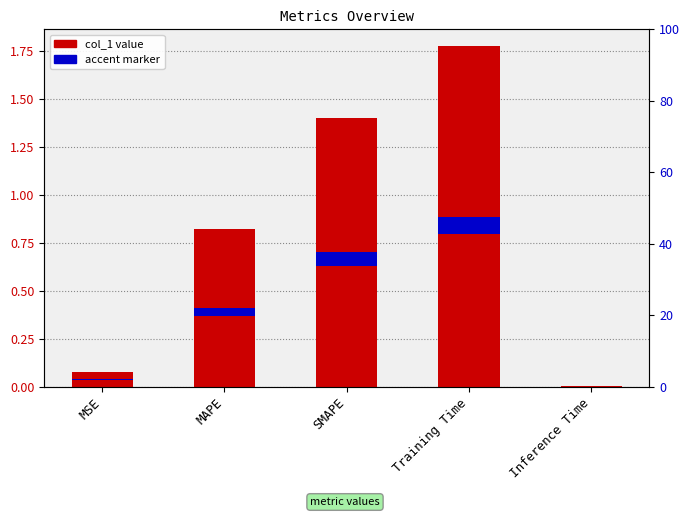

What is the difference between the maximum and minimum values?

1.8